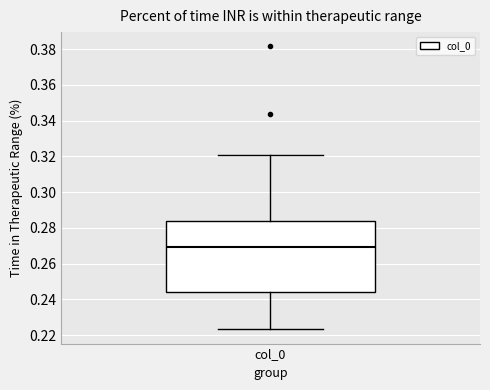

Read this box plot against the y-axis: the position of the median line, the range covered by the box, and the ends of both whiskers. The values are not printed on the chart, so give them approximately, as read against the axis.

median 0.270, box 0.244 to 0.284, whiskers 0.224 to 0.320